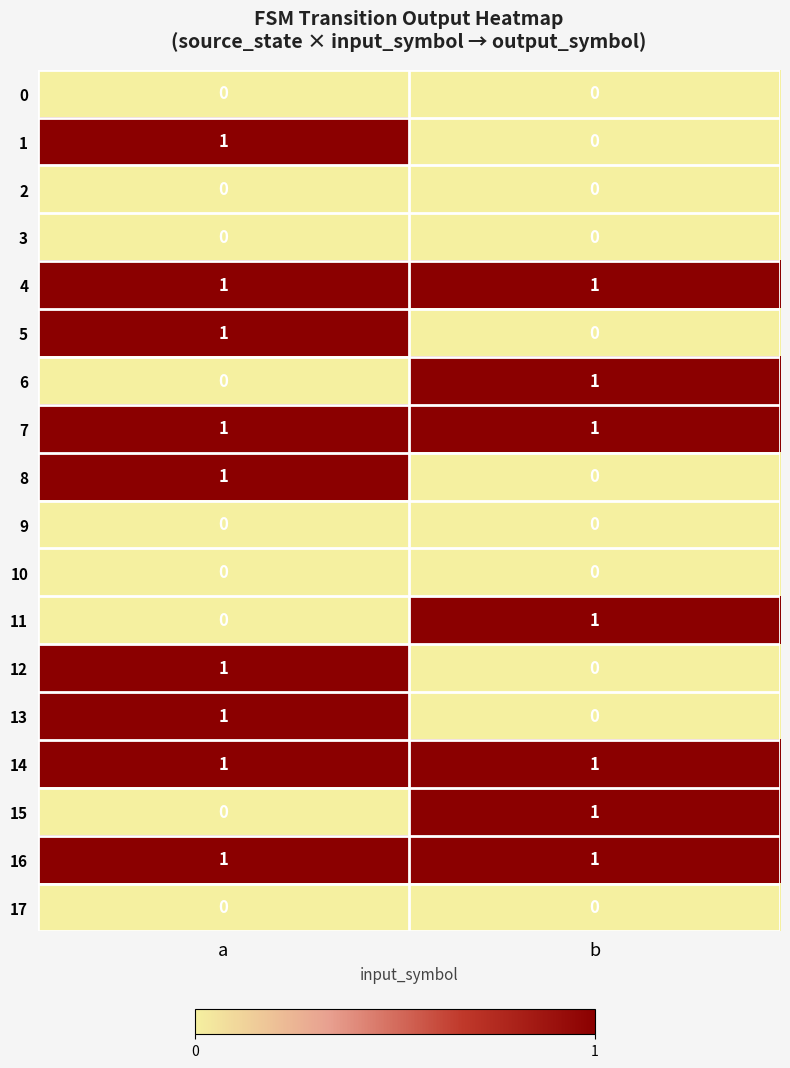

List the labels in order of 13 value, largest first.

a, b